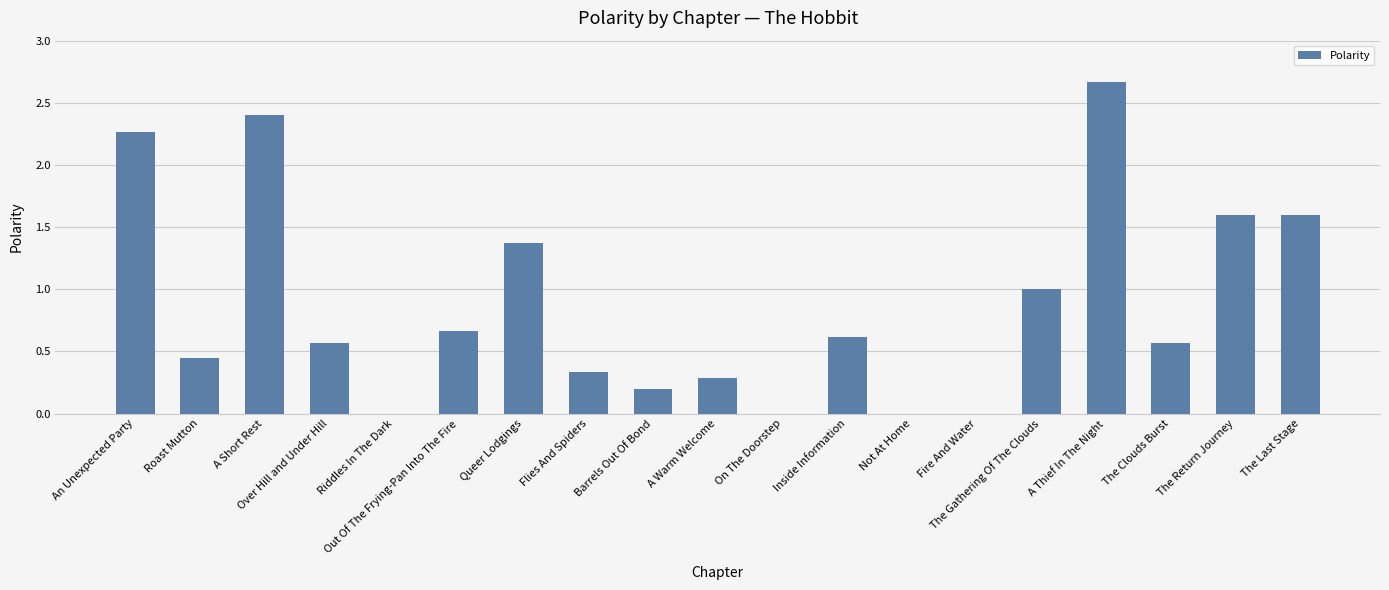

Which category has the highest value across all series?

A Thief In The Night